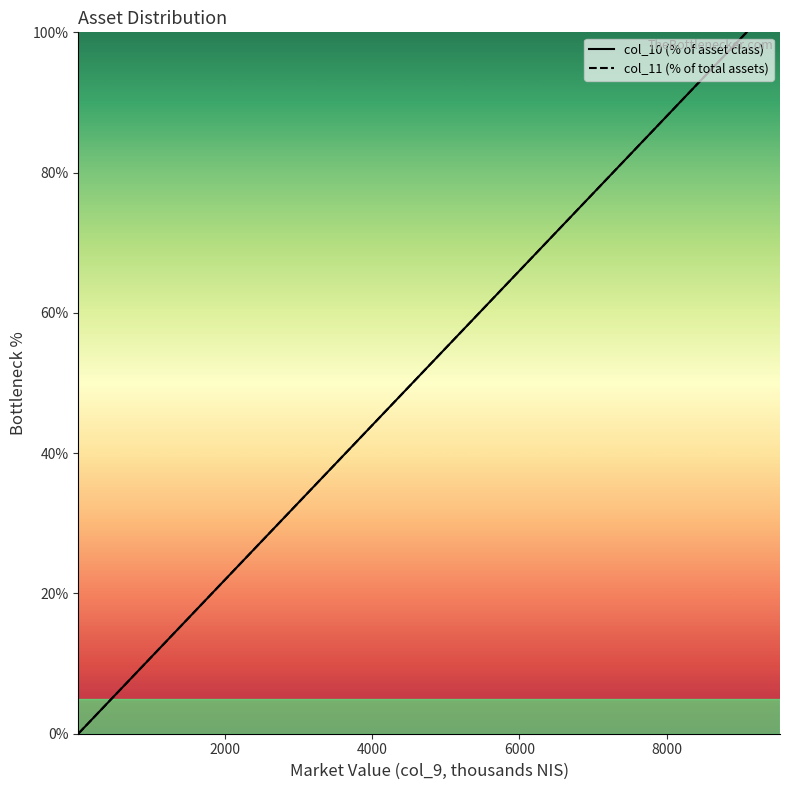

What is the average value of the col_11 (% of total assets) series?

19.8